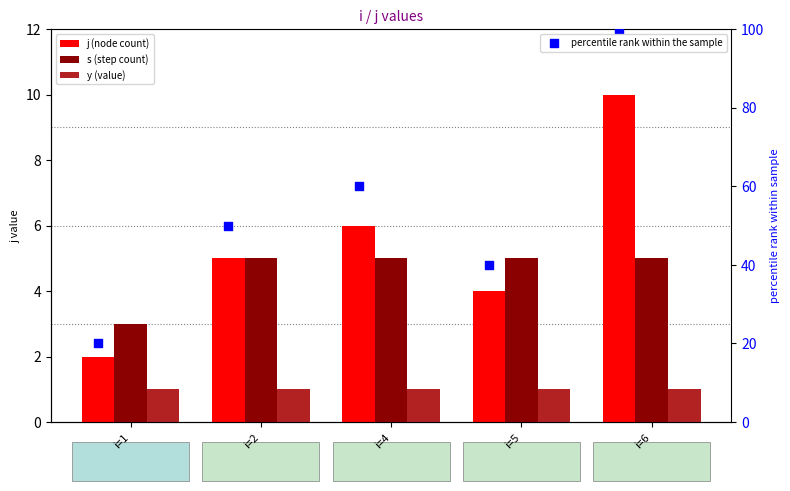

At which category is the sum across all series the highest?

i=6